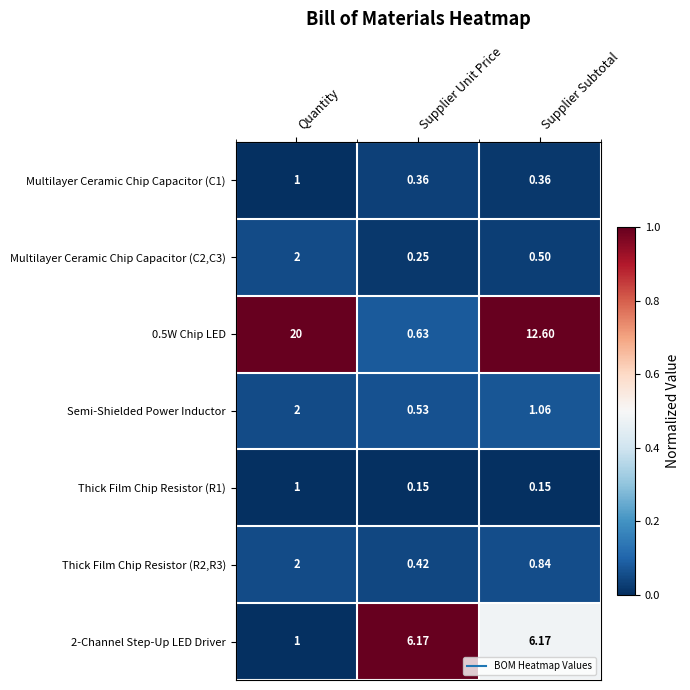

What is the spread (max minus min) of values at Supplier Unit Price?

6.0